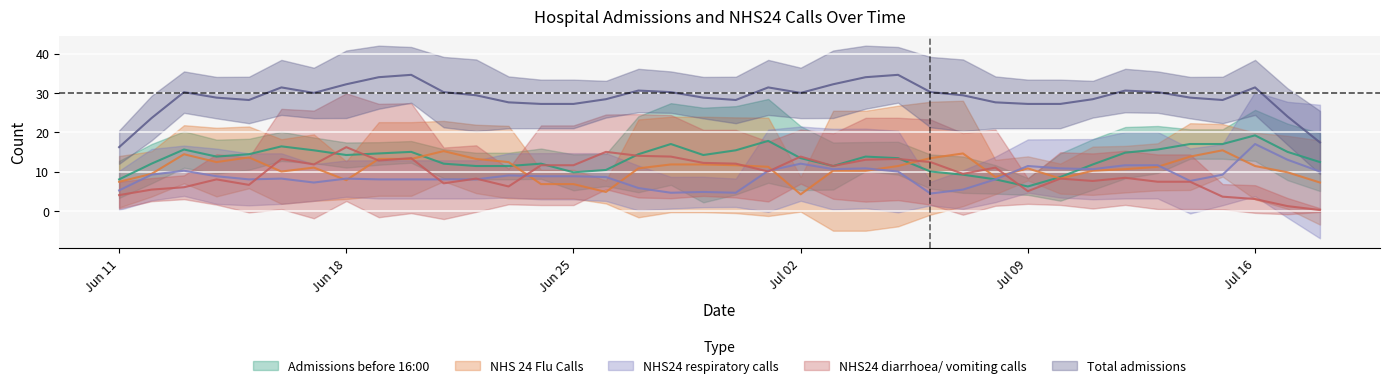

How many interior local valleys does the NHS 24 Flu Calls series have?

13